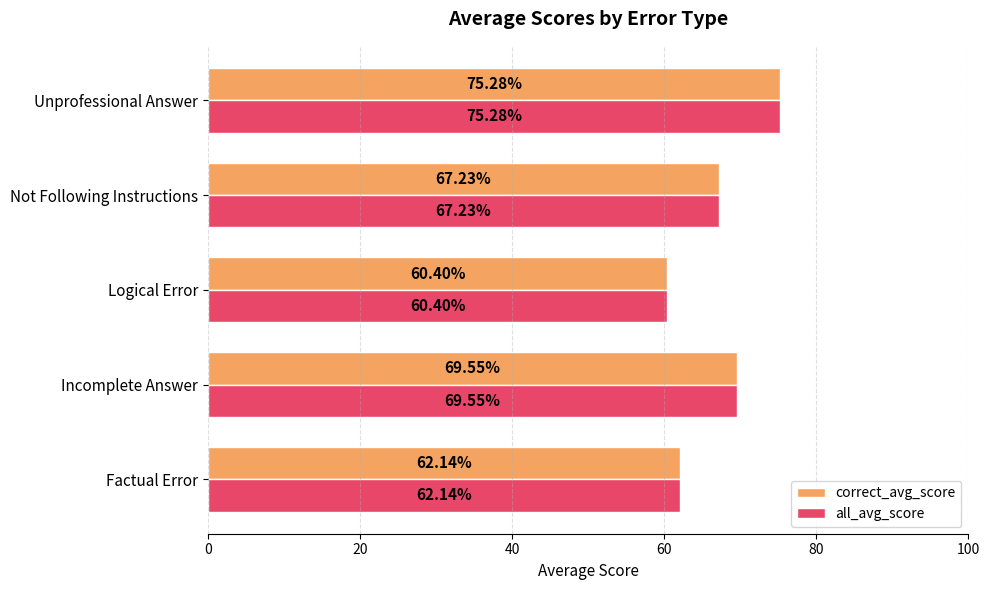

Rank the categories by correct_avg_score value from lowest to highest.

Logical Error, Factual Error, Not Following Instructions, Incomplete Answer, Unprofessional Answer